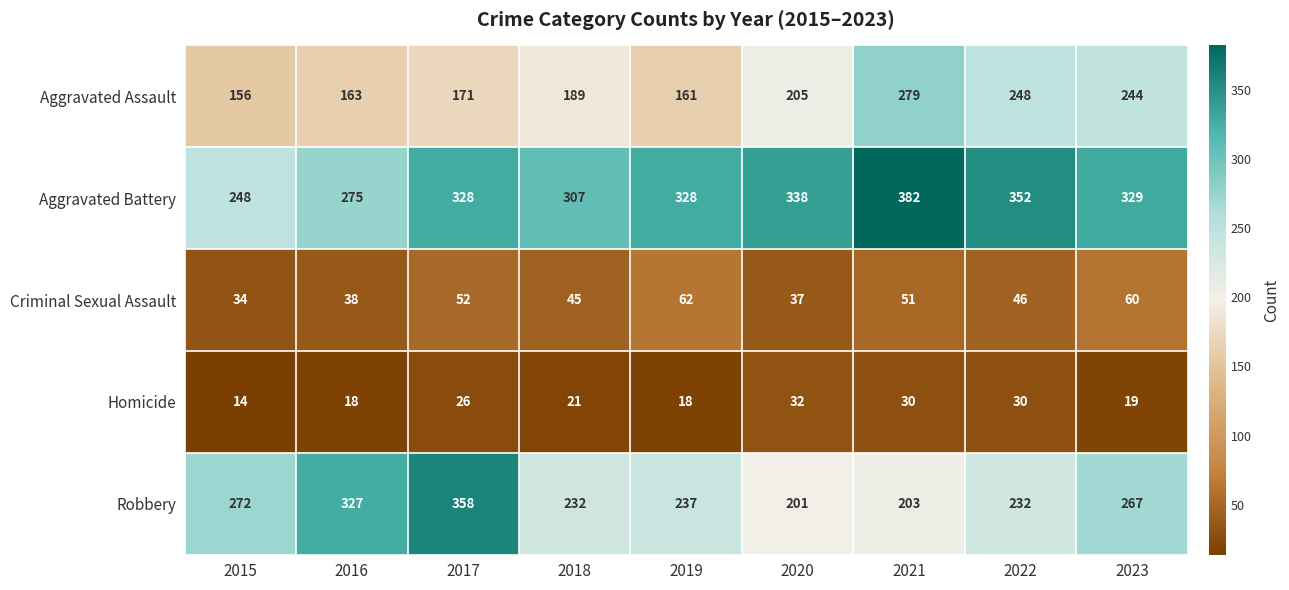

The Aggravated Assault series shows 73 at 2016. True or false?

False